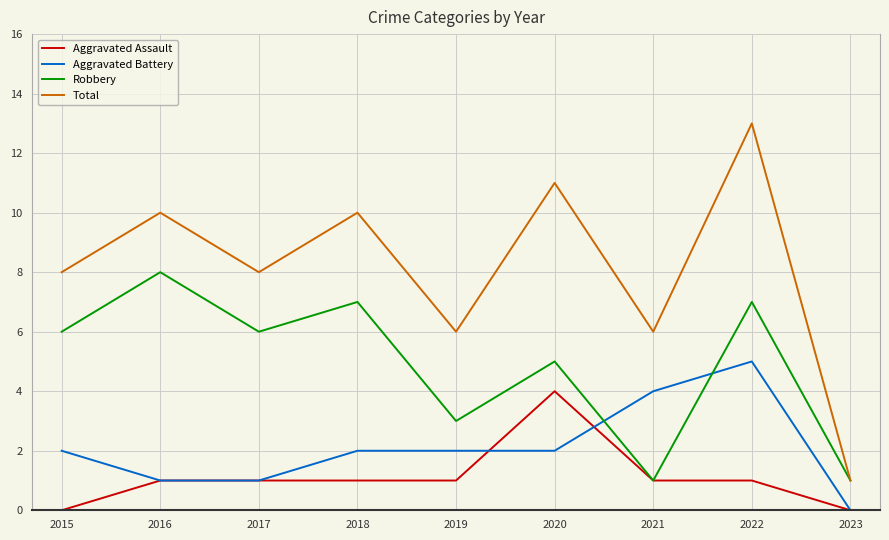

True or false: Aggravated Battery has a value of 3 at 2023.

False